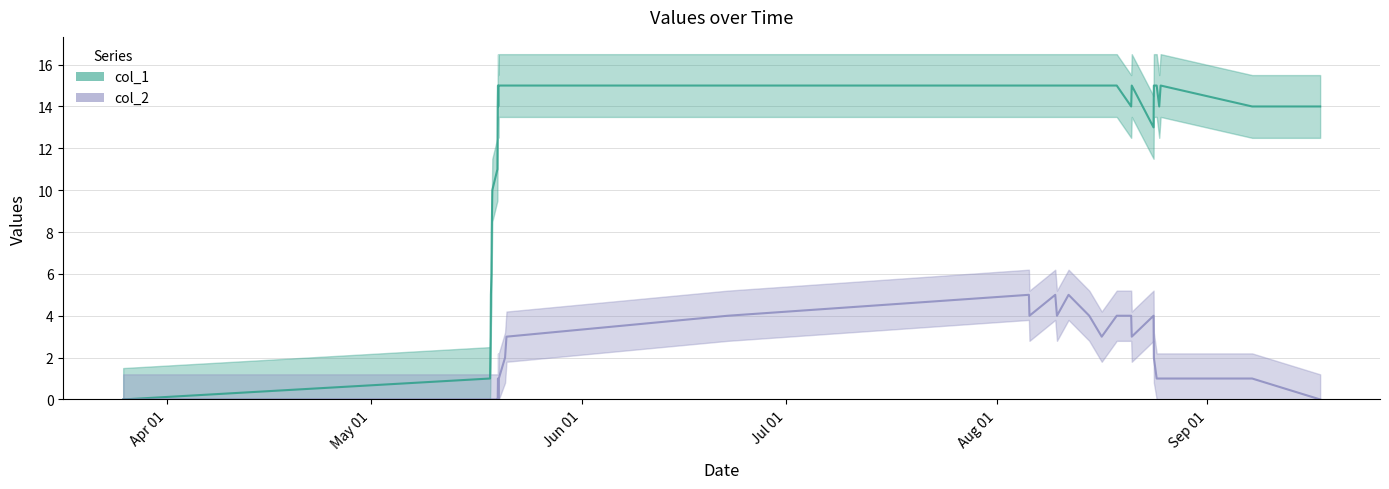

What is the highest value of the col_1 series?

15